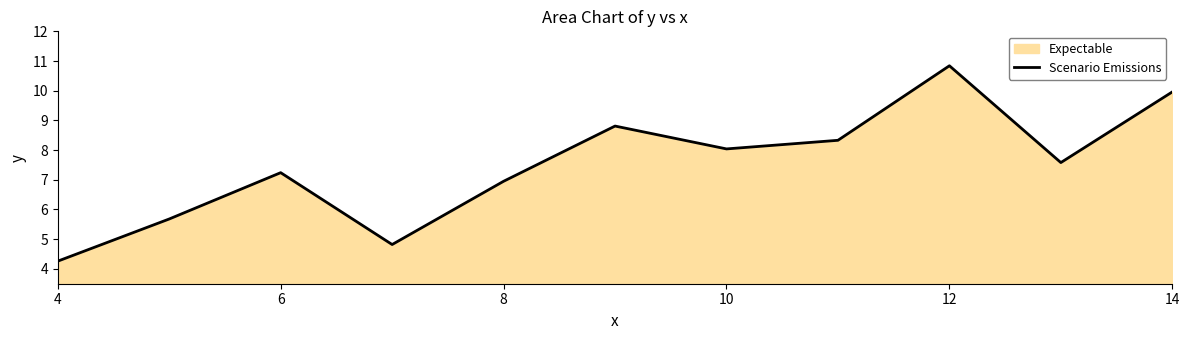

Which category has the highest value across all series?

12